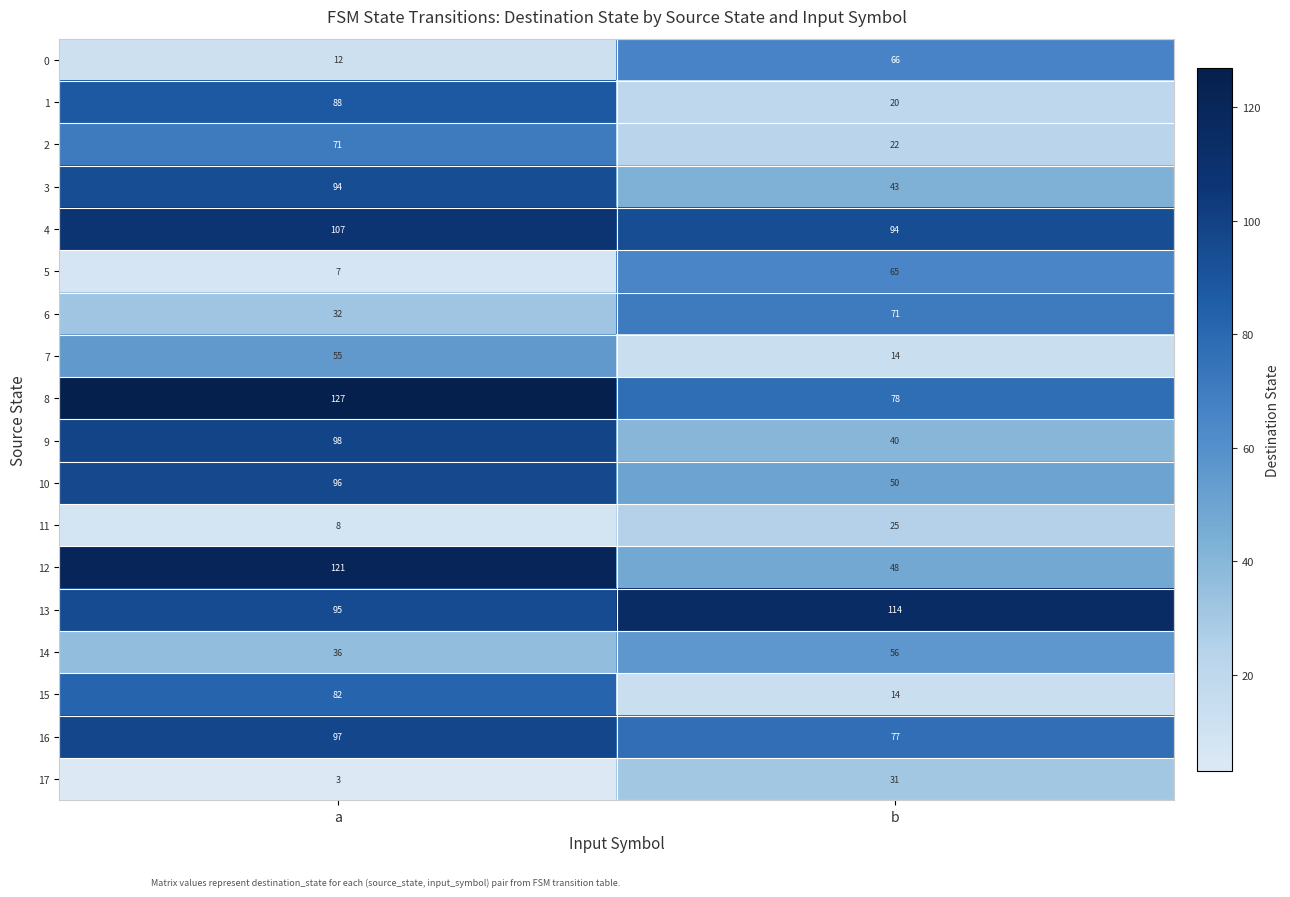

What is the spread (max minus min) of values at a?

124